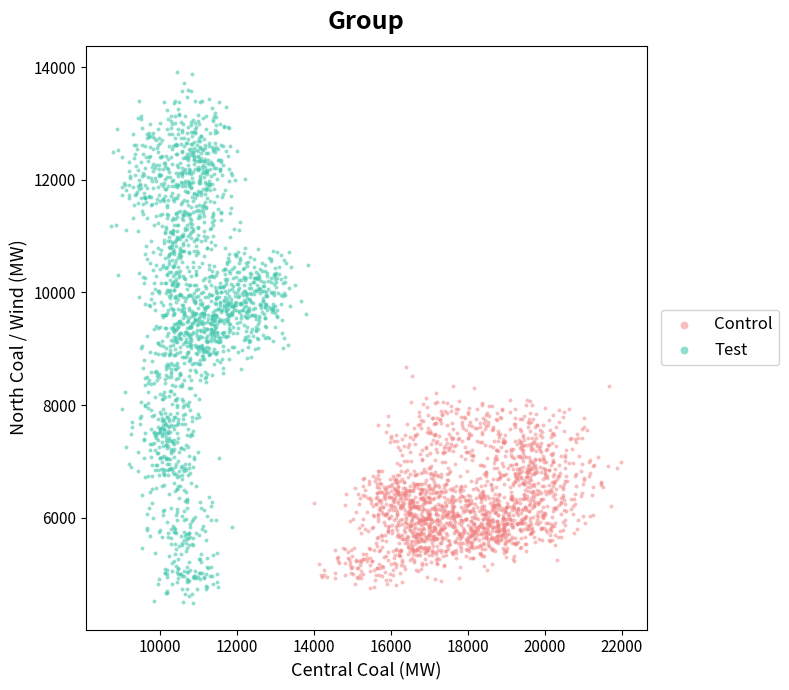

What are all the series names shown in the legend?

Control, Test